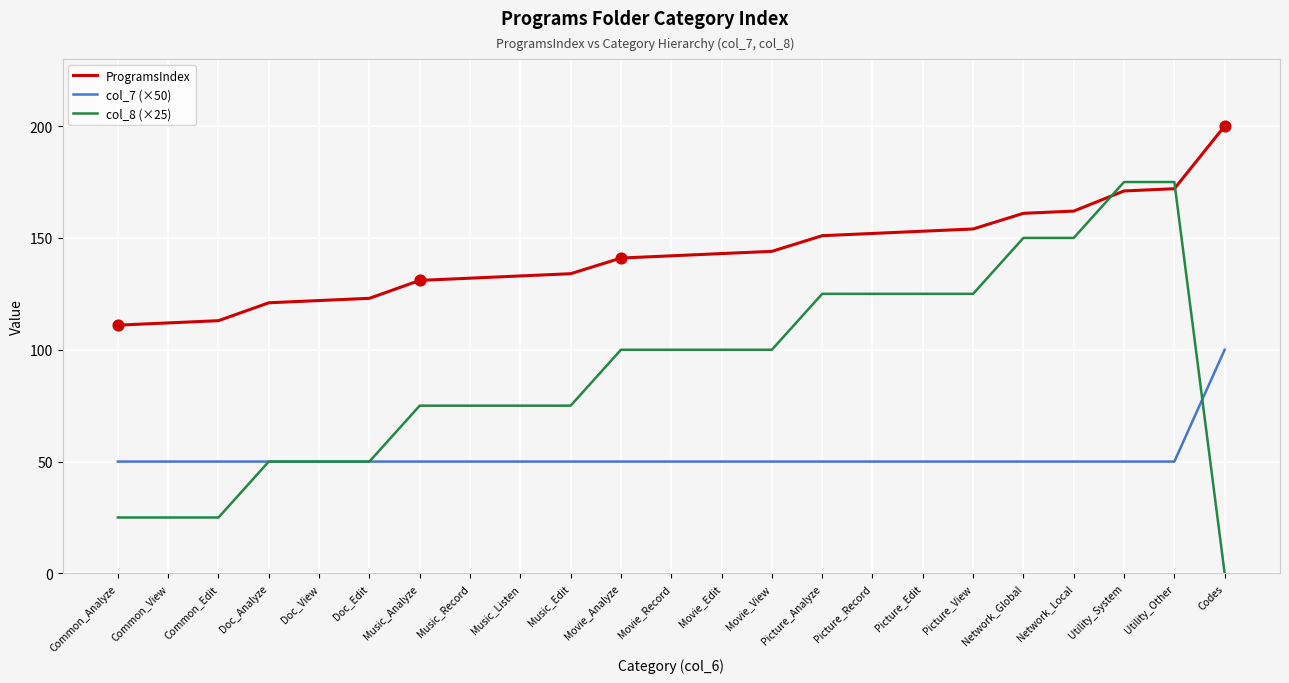

Is the value of ProgramsIndex at Picture_Record greater than the value of col_8 (×25) at Common_Edit?

Yes